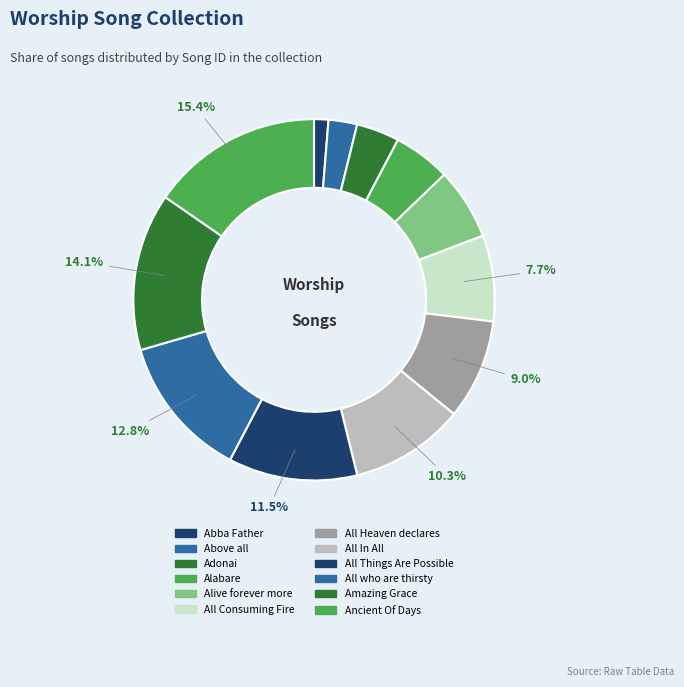

Which category has the biggest portion of the pie?

Ancient Of Days